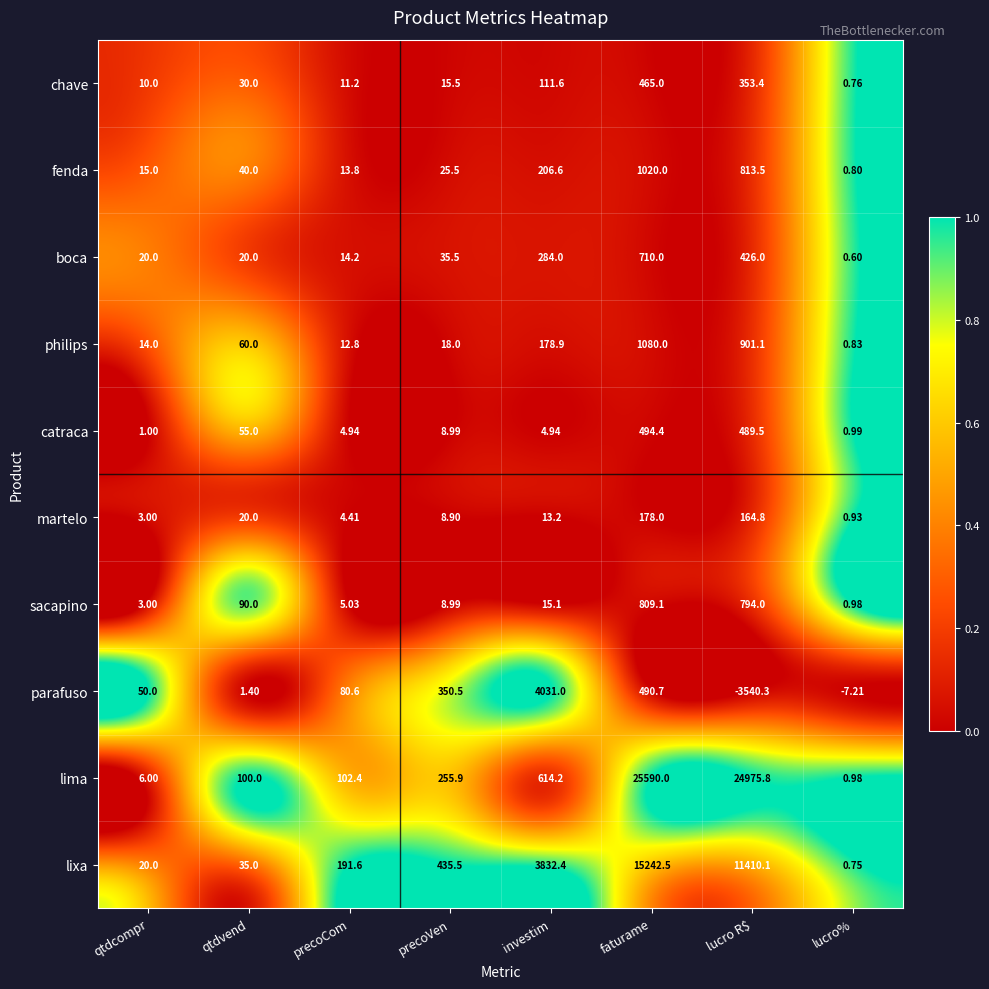

Which series has the largest range (max minus min)?

lima